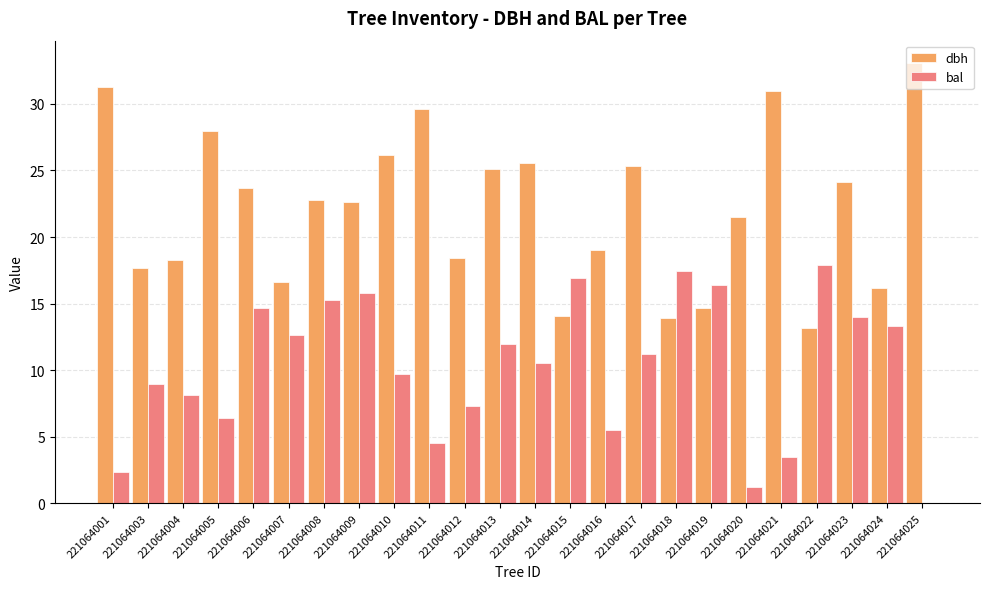

Which series has the largest range (max minus min)?

dbh